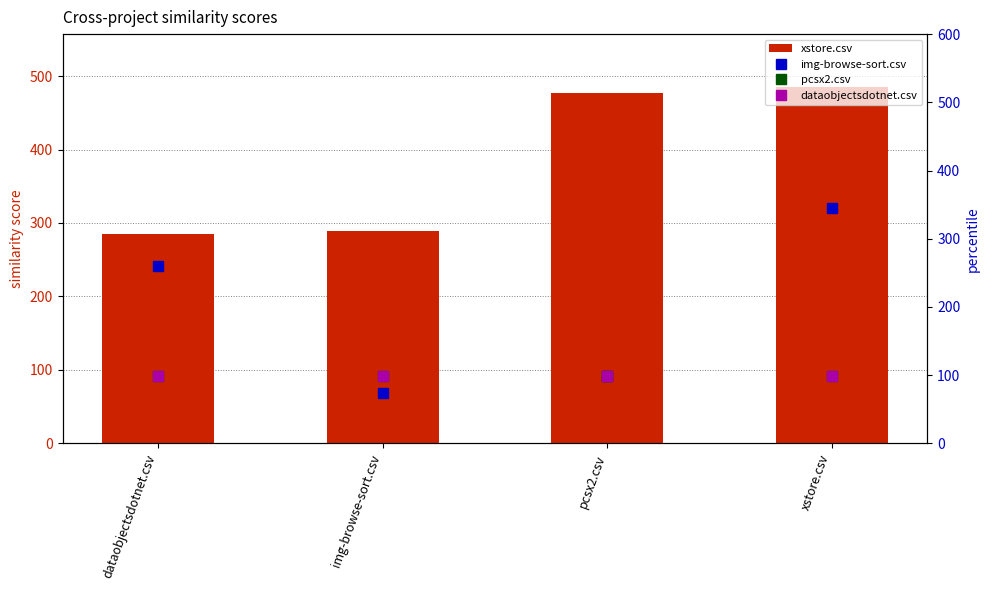

What value does the xstore.csv series have at img-browse-sort.csv?

288.5